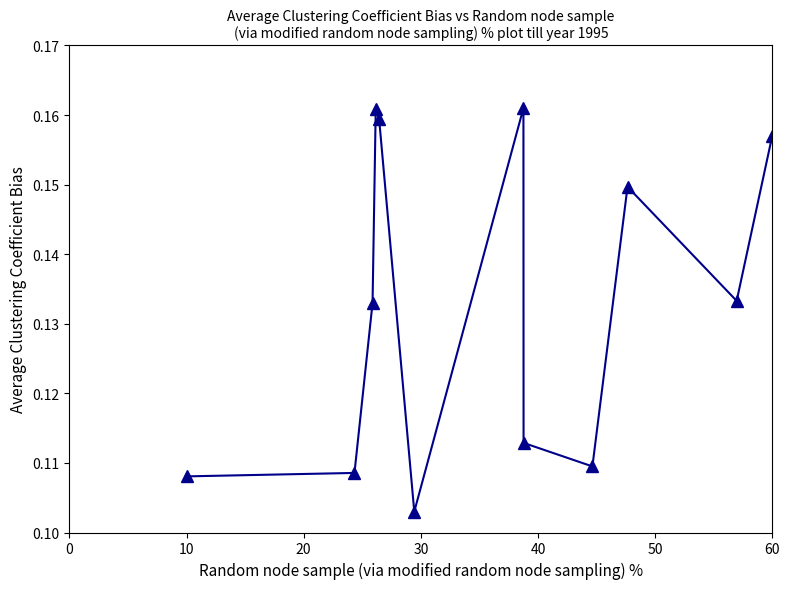

How many points are higher than both their immediate neighbors (excluding endpoints)?

3